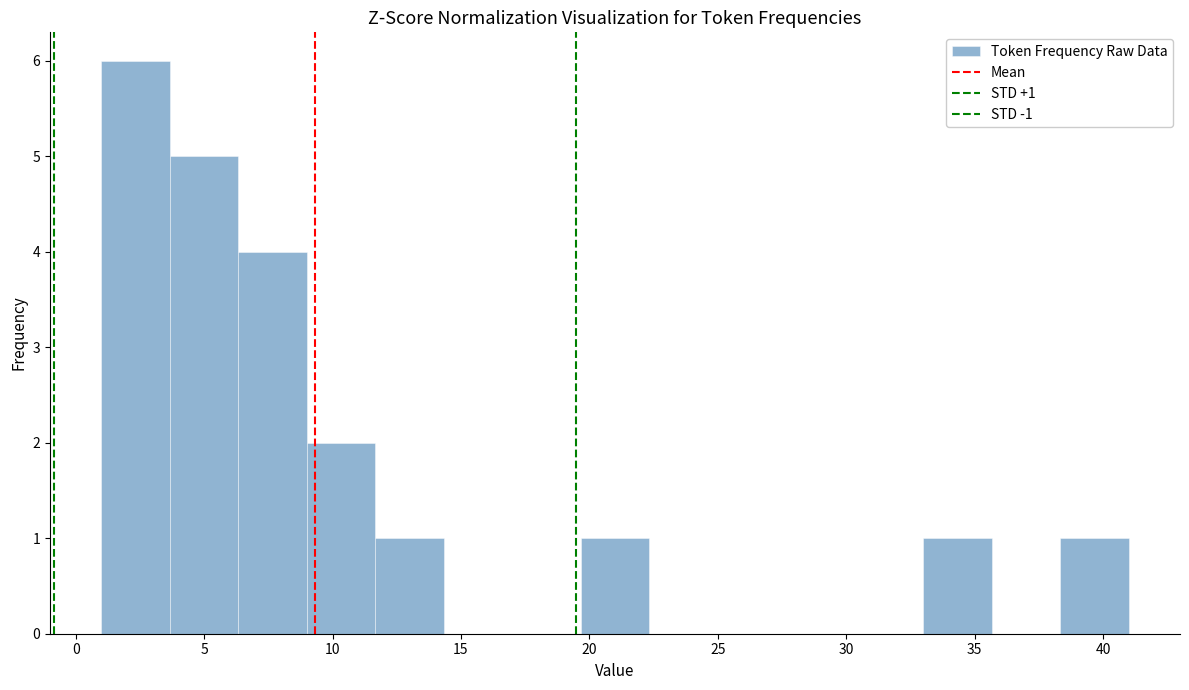

Over which range of the x-axis is the bar tallest?

1.0 to 3.5